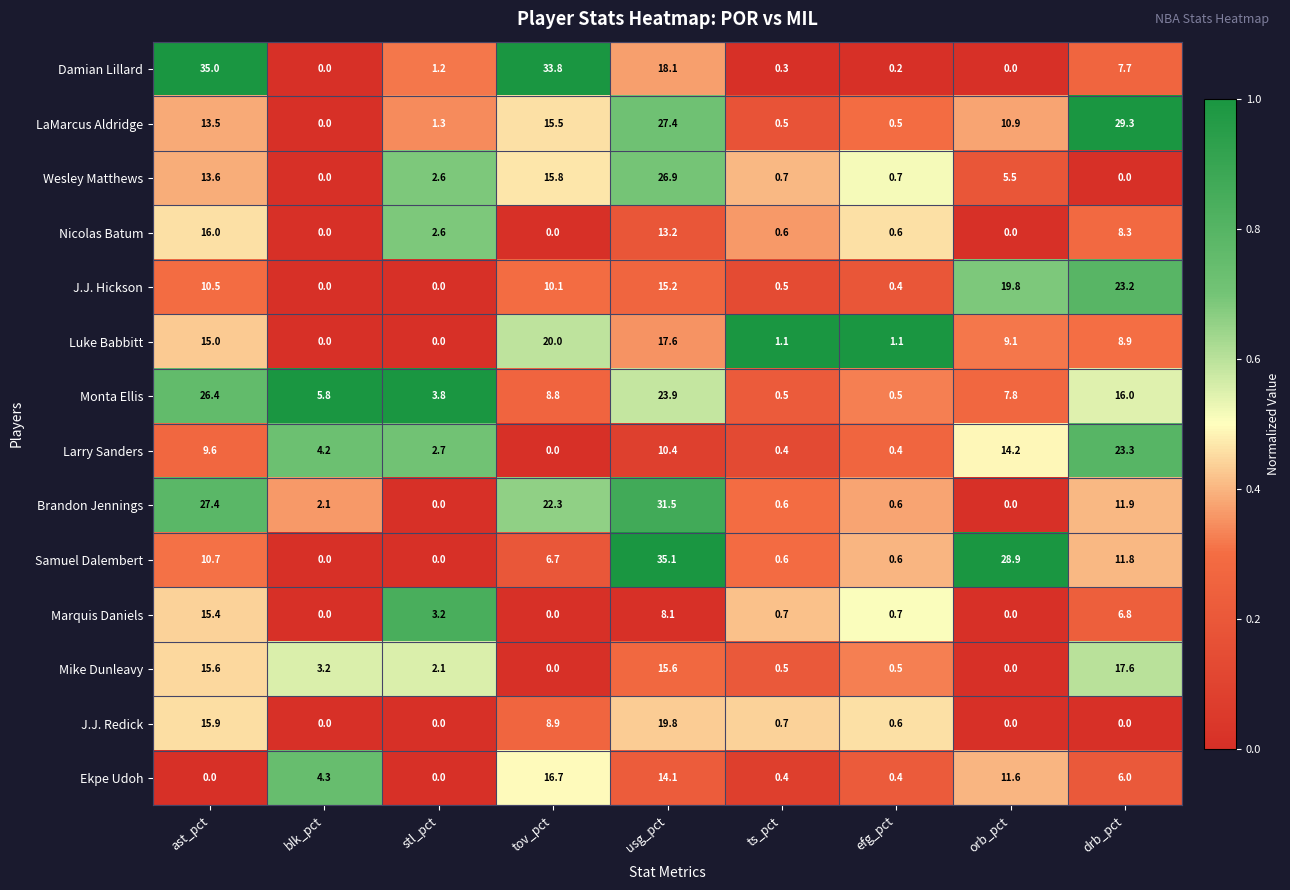

Which series has the largest total across all categories?

LaMarcus Aldridge